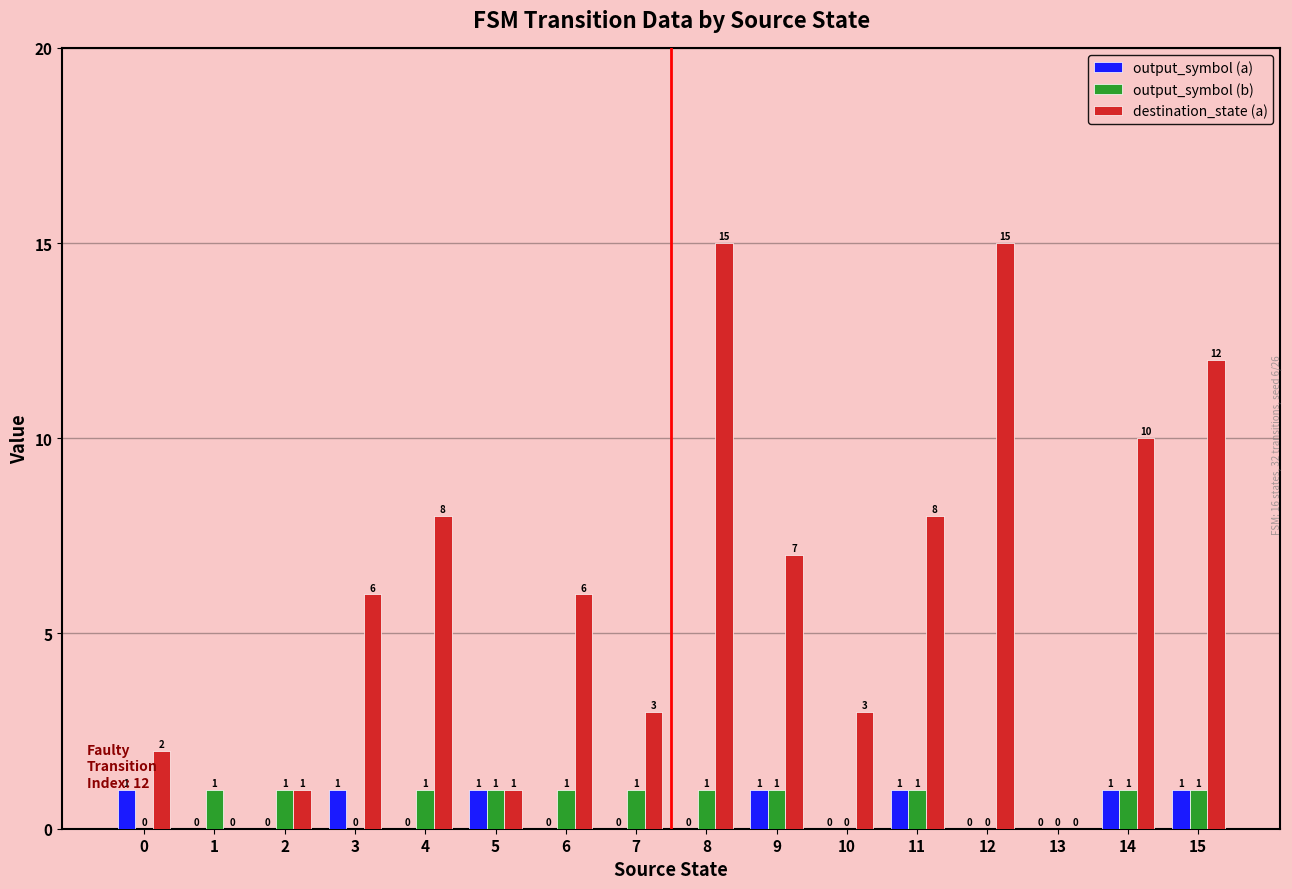

What is the sum of all output_symbol (b) values?

11